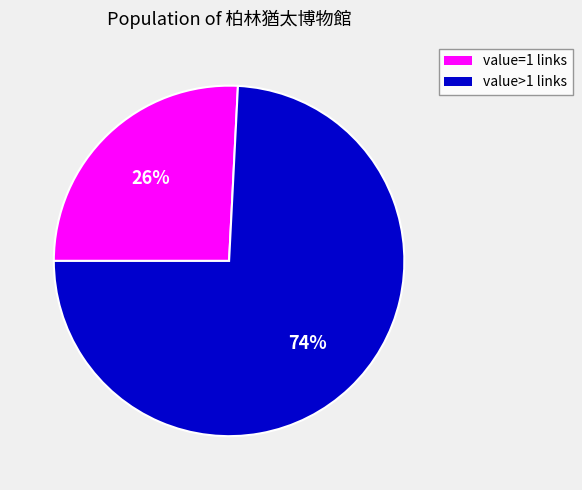

How many segments does this pie chart have?

2